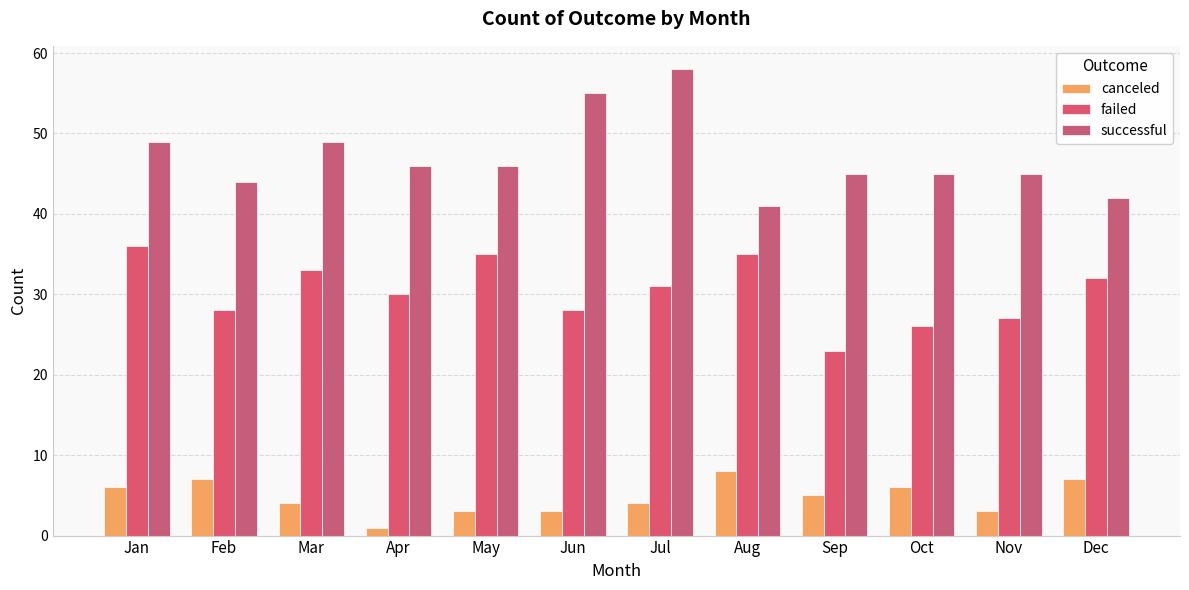

The canceled series shows 4 at Jan. True or false?

False